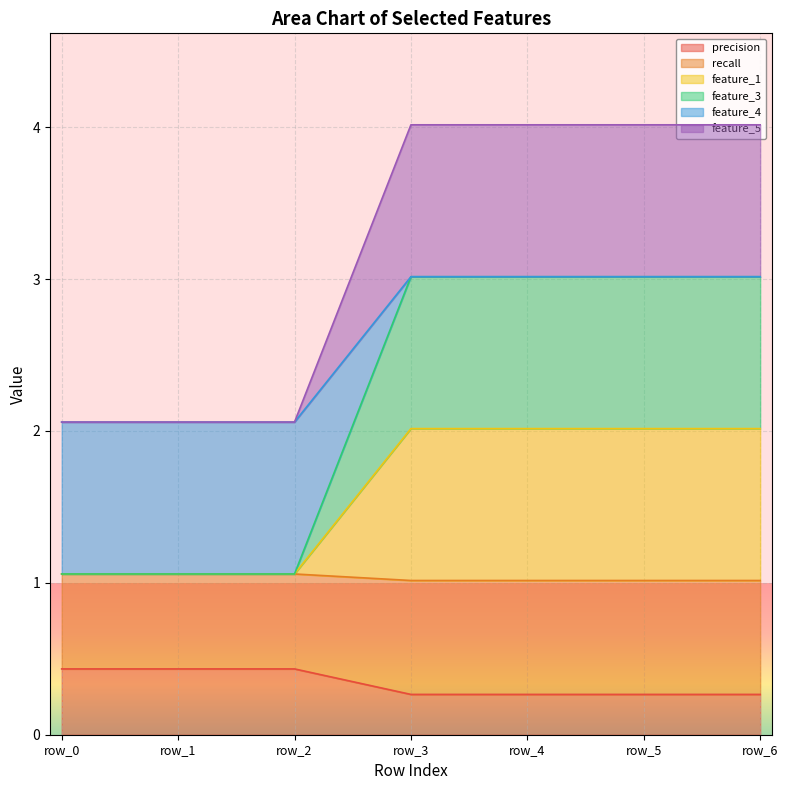

True or false: feature_5 and feature_4 cross at least once.

False